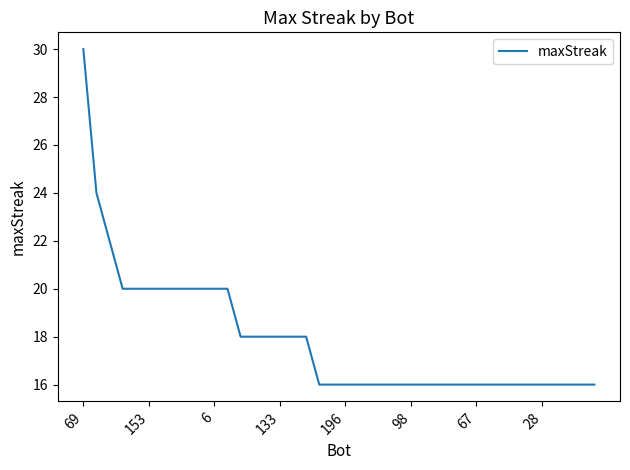

What is the difference between the maximum and minimum values?

14